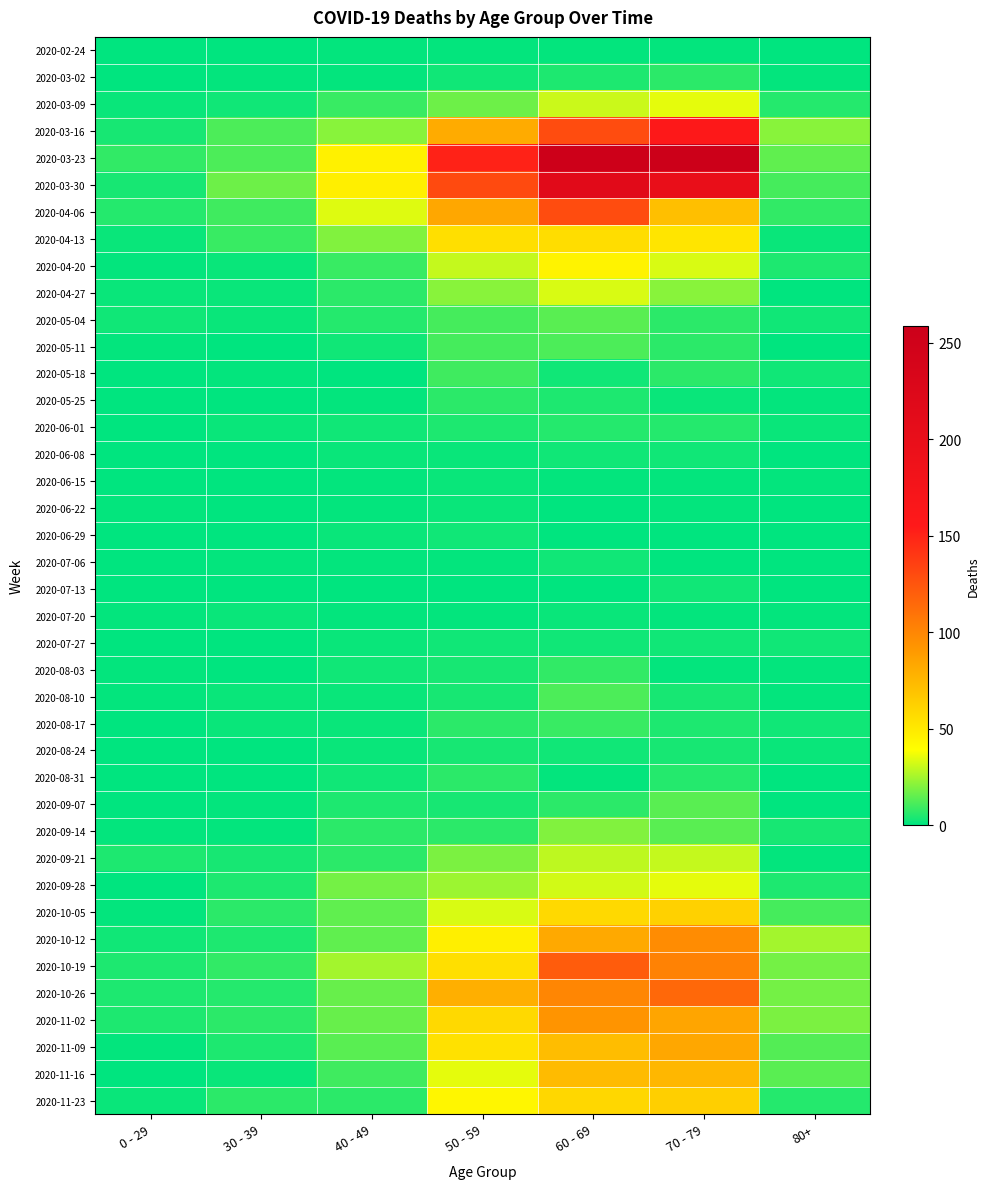

Count the number of data series in this chart.

40